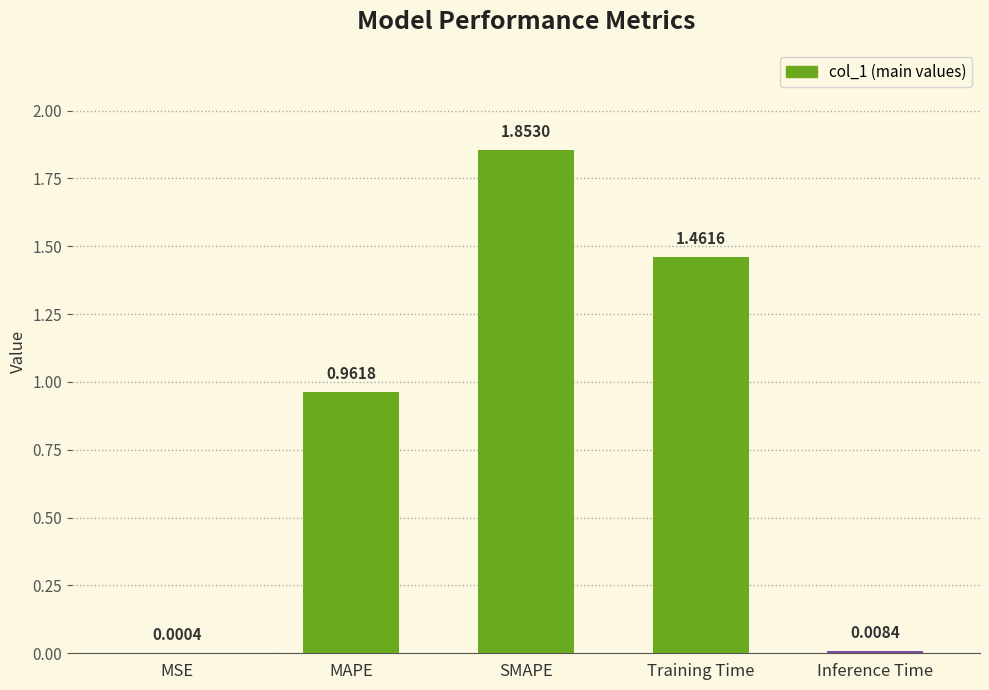

What is the sum of all values?

4.3